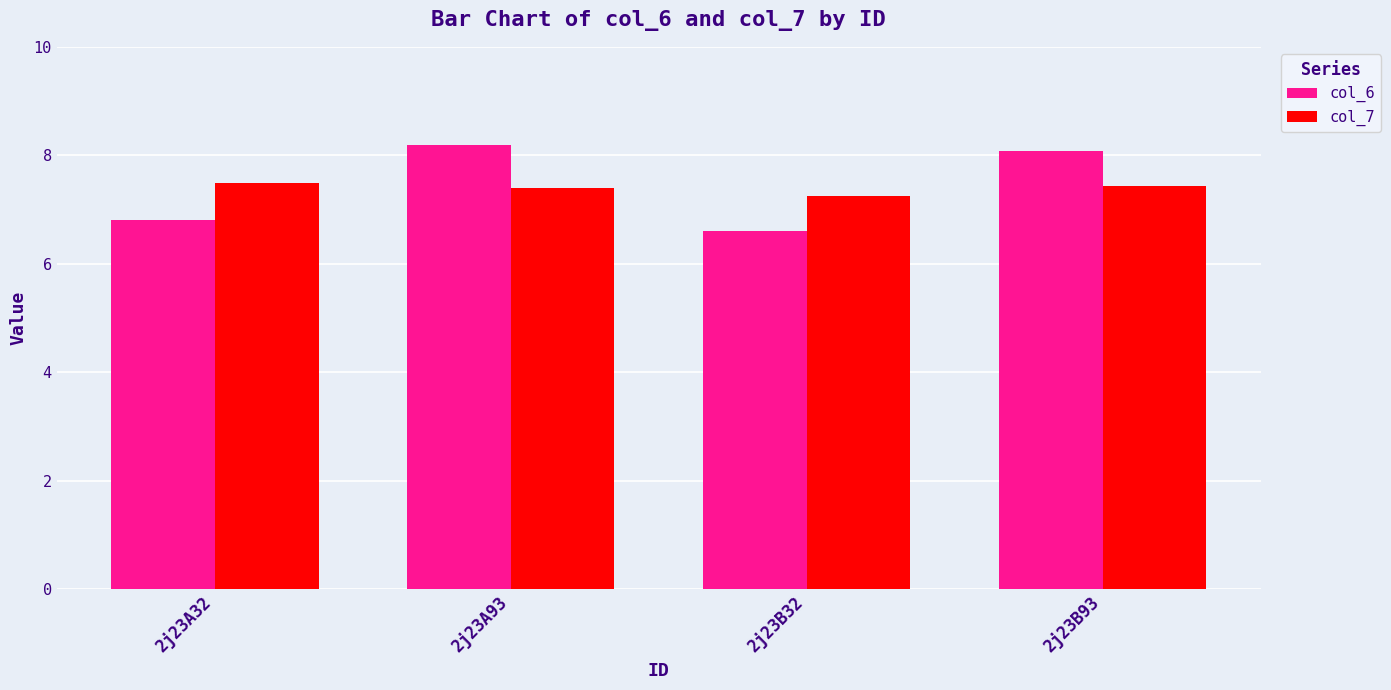

At 2j23A93, list the series in order from smallest to largest.

col_7, col_6